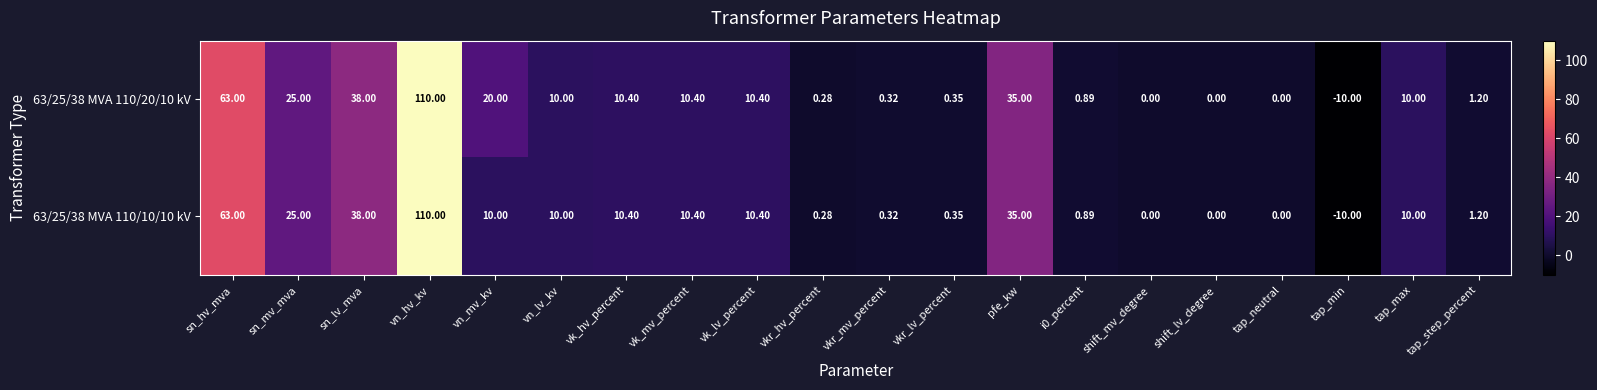

At which category does the chart reach its minimum across all series?

tap_min